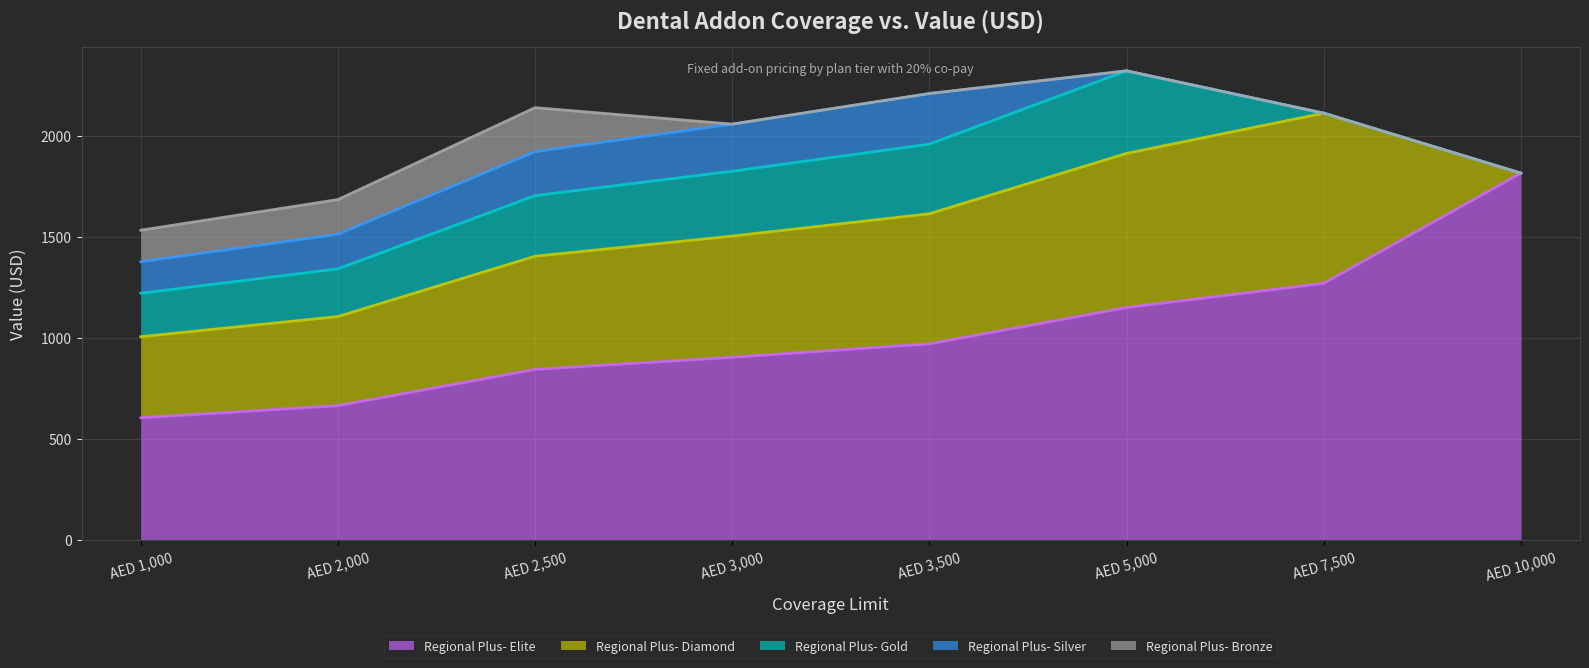

At which category does Regional Plus- Bronze reach its first local peak?

AED 2,500